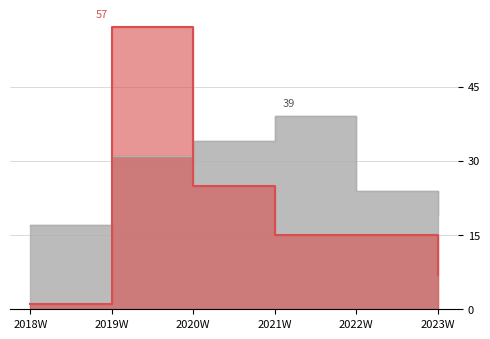

Between which two adjacent categories do international and domestic first intersect?

2018W and 2019W